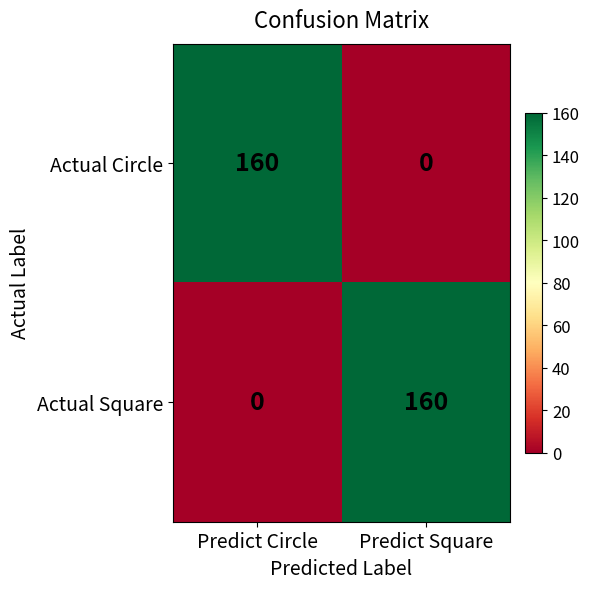

How many distinct data groups are displayed?

2